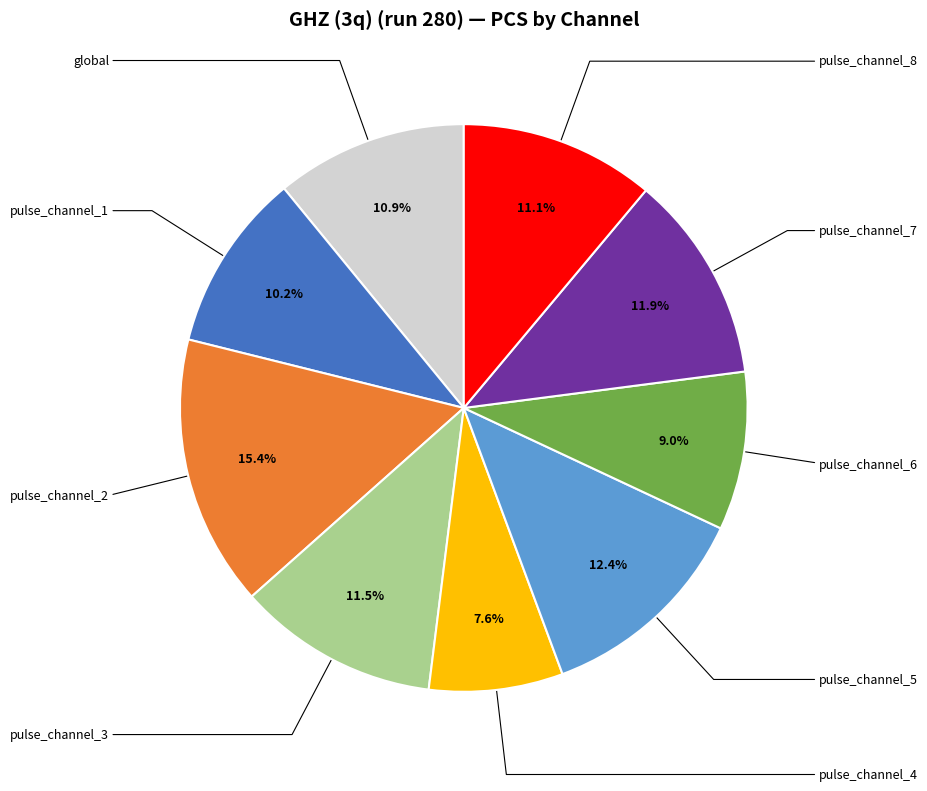

Is there a majority slice in this chart?

No